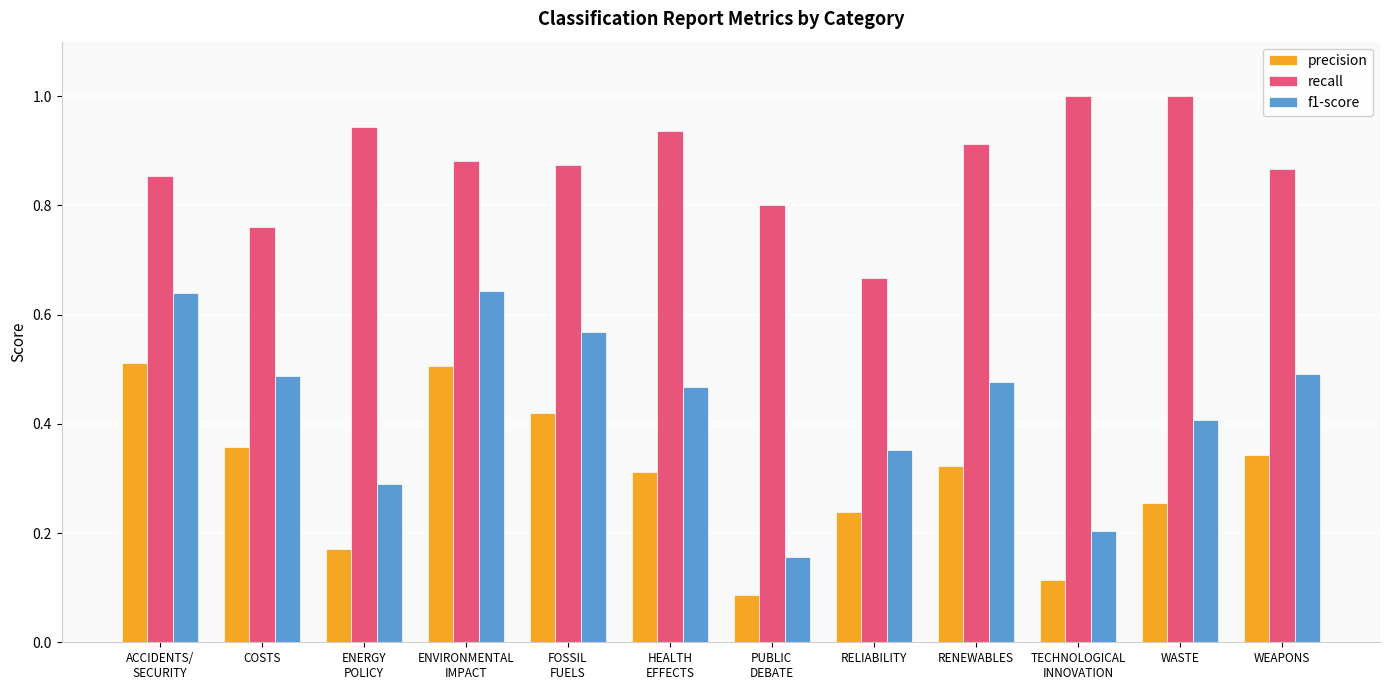

The value of precision at FOSSIL
FUELS is 0.3. True or false?

False